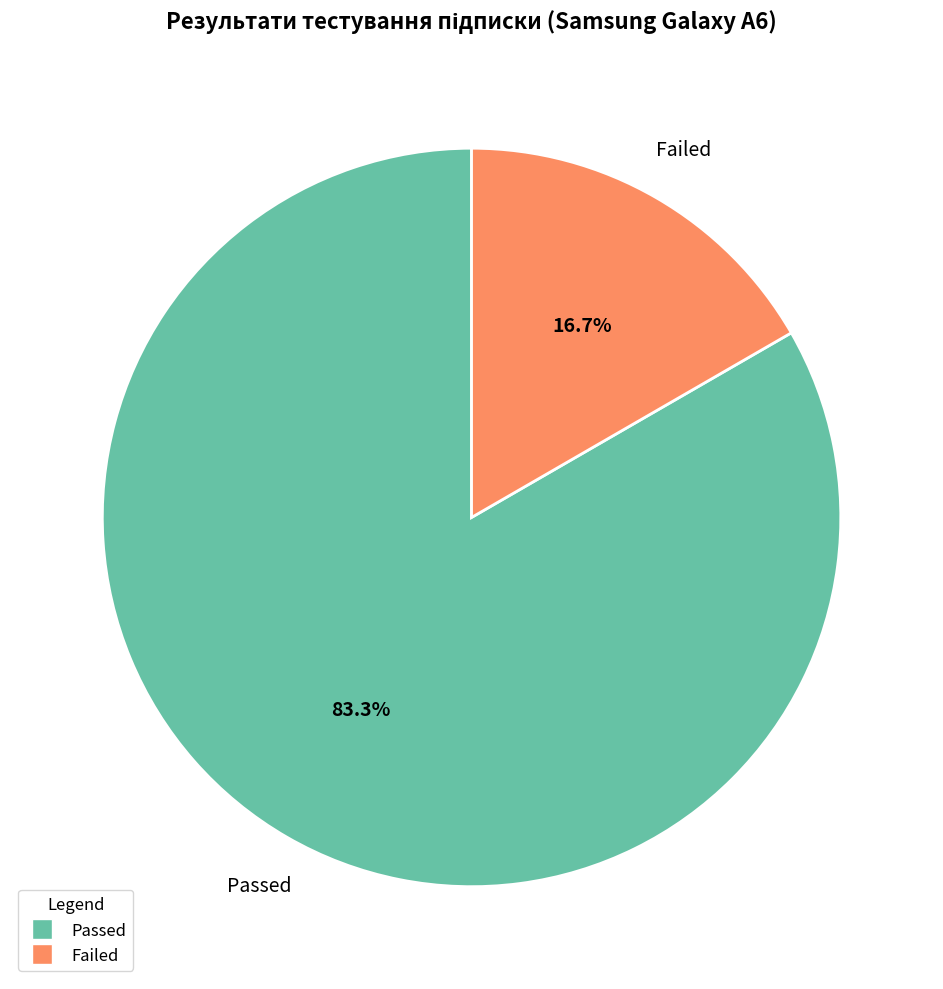

Count the number of slices in the pie.

2